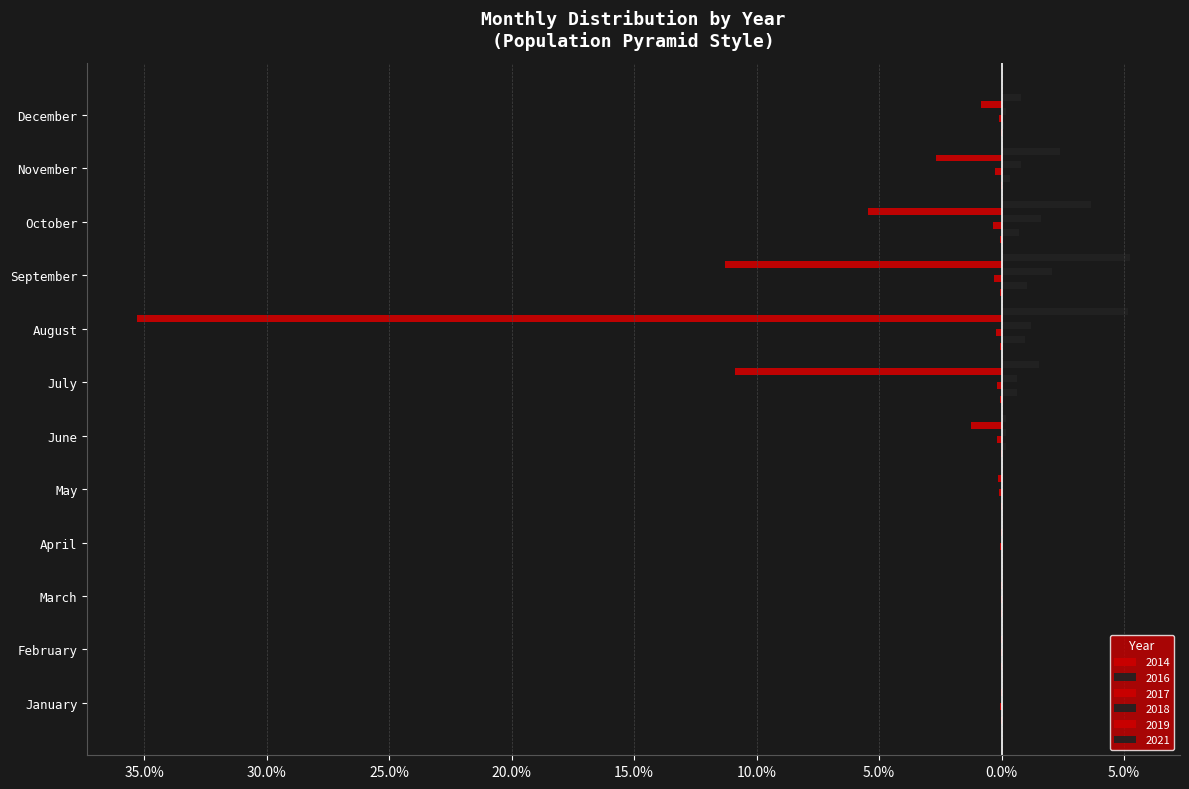

Does the chart contain stacked bars?

No